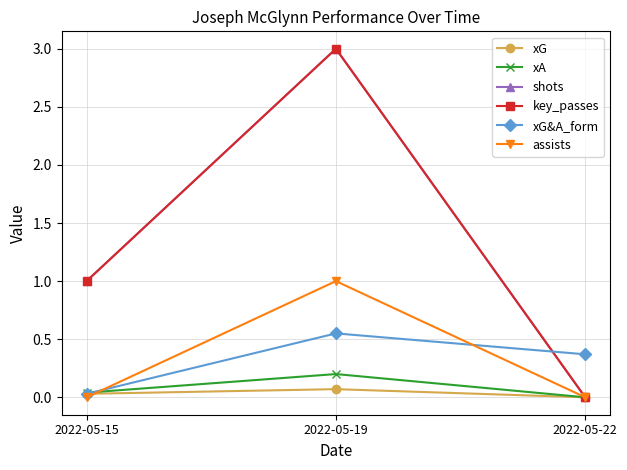

What is the total value across all series at 2022-05-15?

2.1